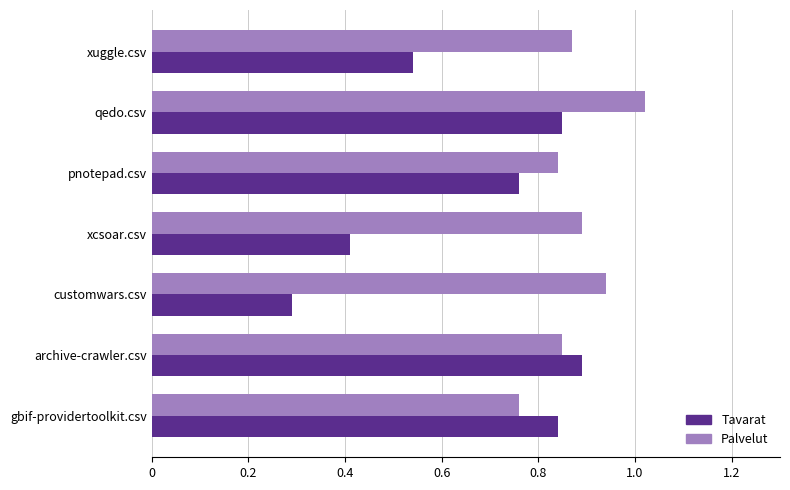

What is the total value across all series at archive-crawler.csv?

1.7